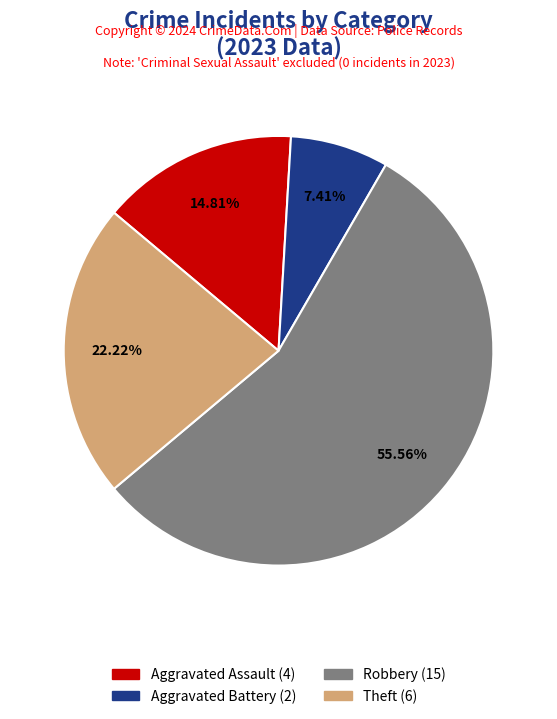

Does any single category account for the majority?

Yes